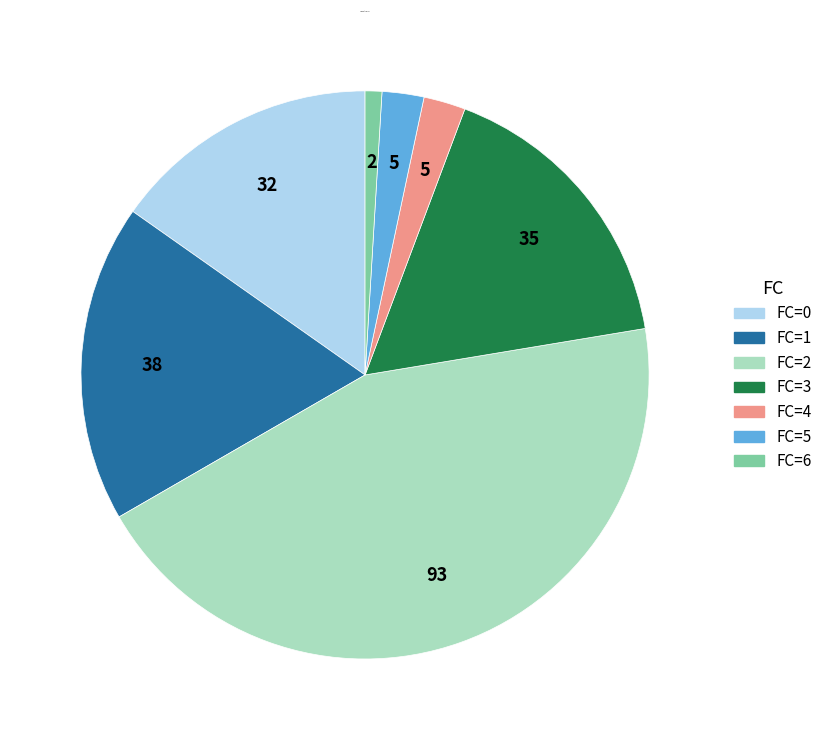

Approximately how many times larger is the value at FC=3 compared to FC=1?

0.9